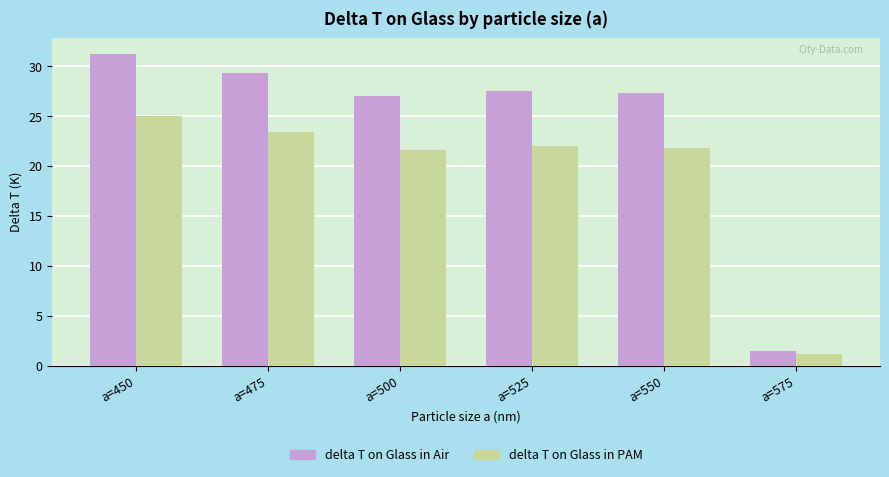

The value of delta T on Glass in Air at a=475 is 14.0. True or false?

False